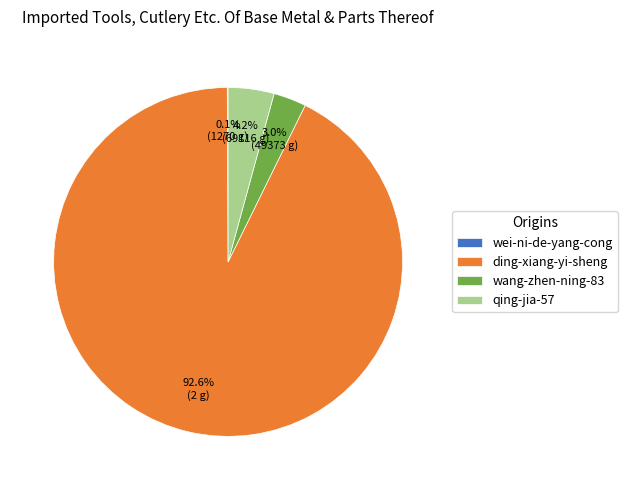

Combined, what portion of the pie is ding-xiang-yi-sheng and wang-zhen-ning-83?

95.7%